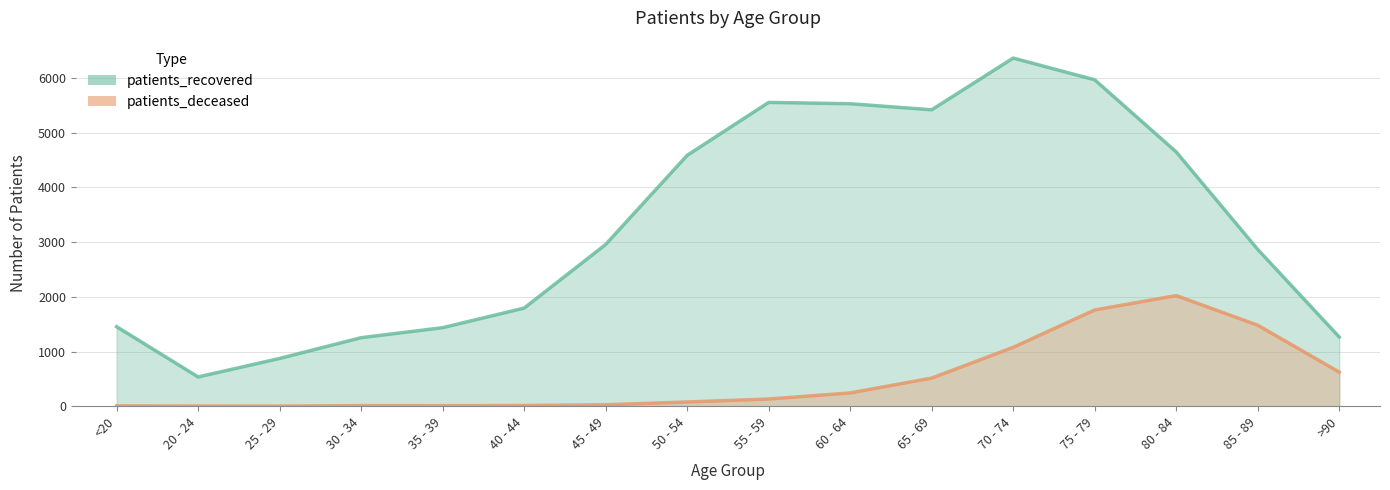

True or false: patients_deceased and patients_recovered intersect in this chart.

False